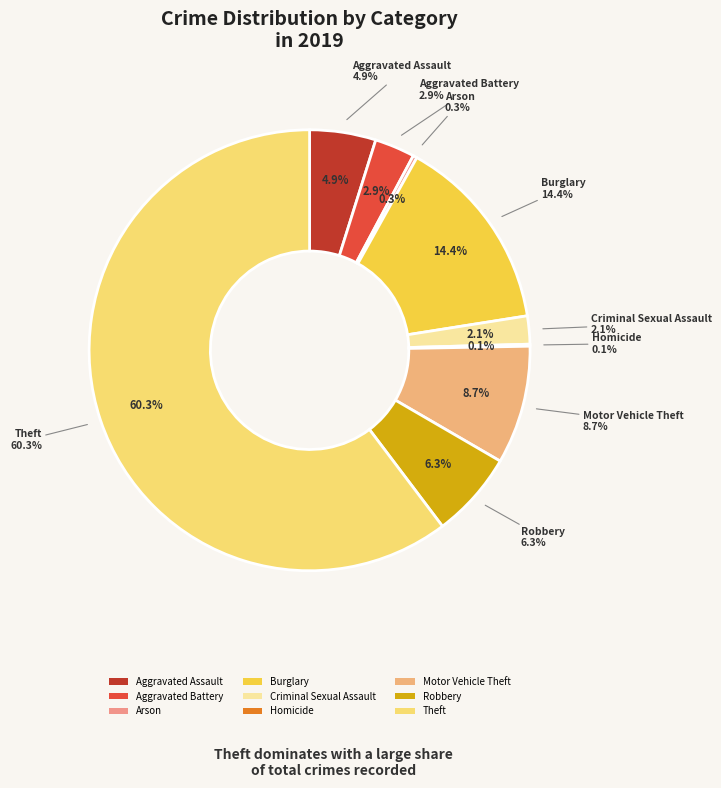

To the nearest percent, what portion does Burglary represent?

14%